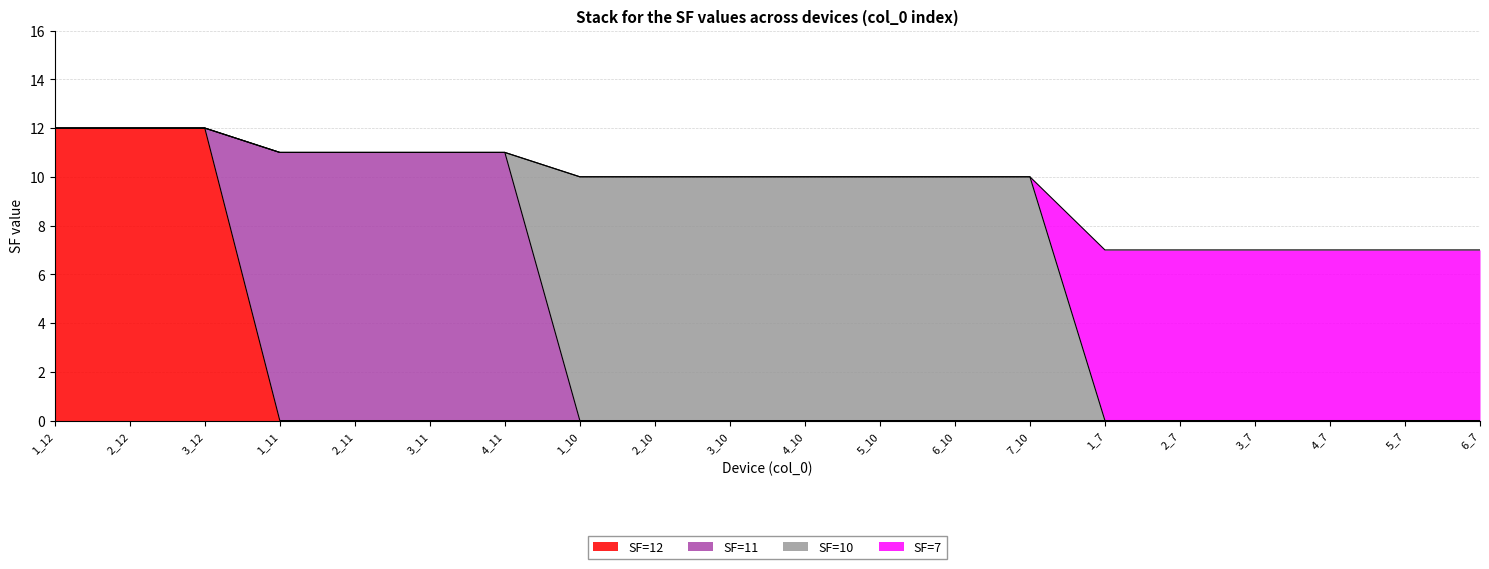

How many lines are shown in the chart?

4